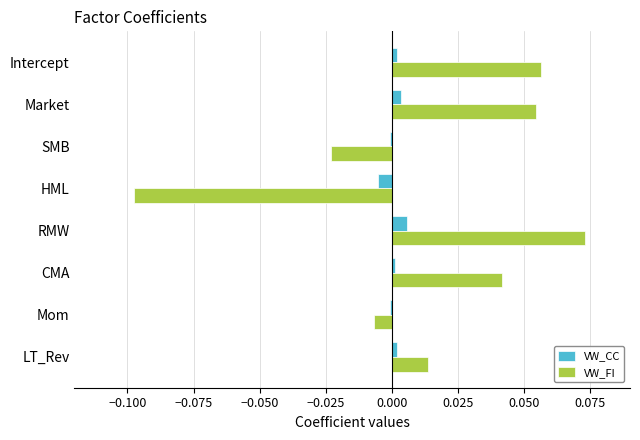

The VW_FI series shows -0.0 at Mom. True or false?

True